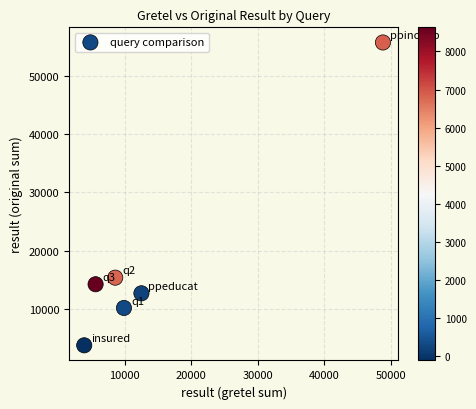

What is the range of Y values (max minus min)?

51868